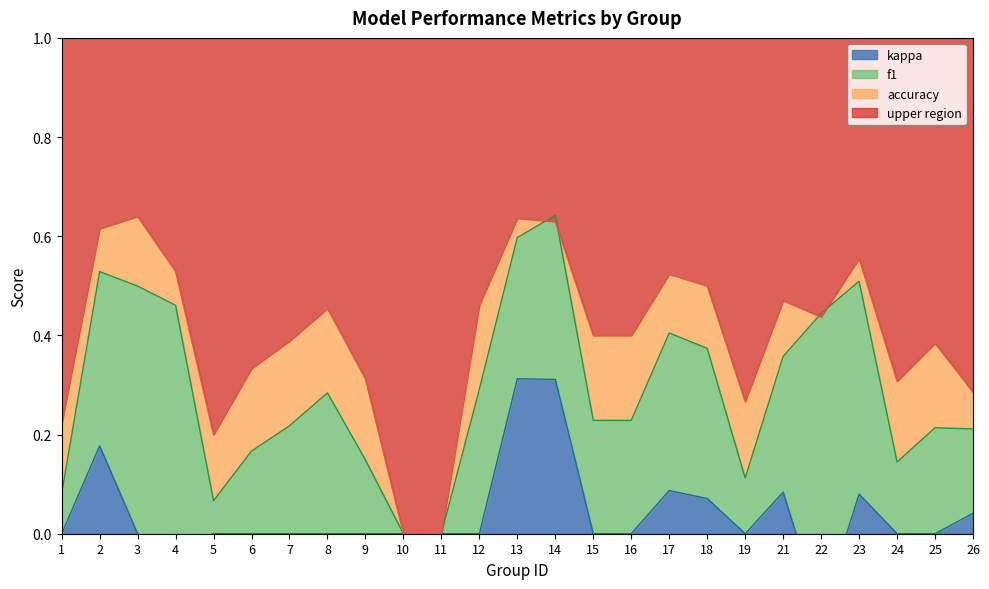

How many interior local valleys does the f1 series have?

3